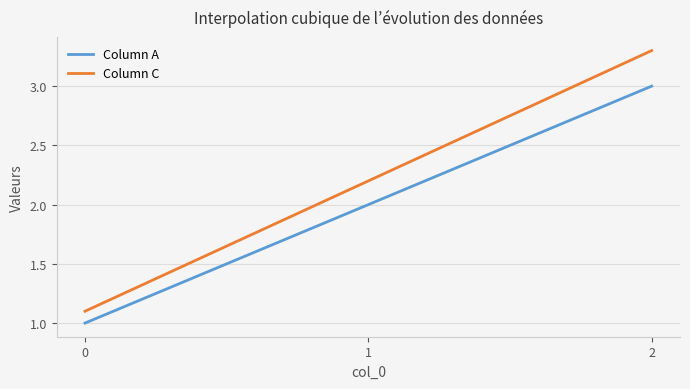

What are all the series names shown in the legend?

Column A, Column C